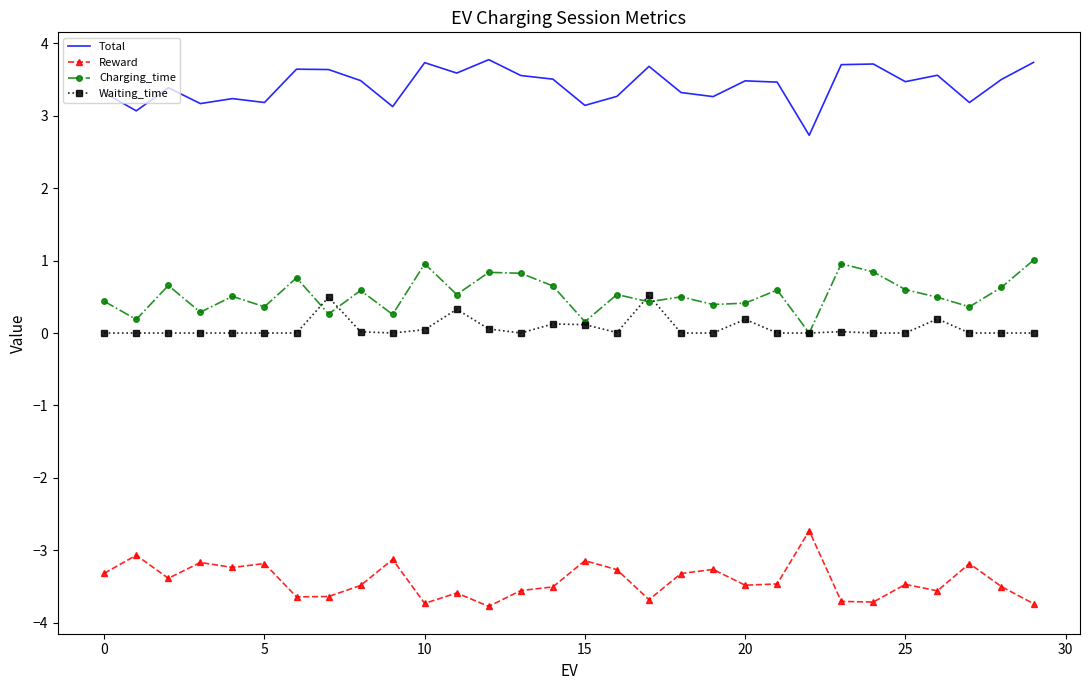

True or false: Reward and Charging_time cross at least once.

False